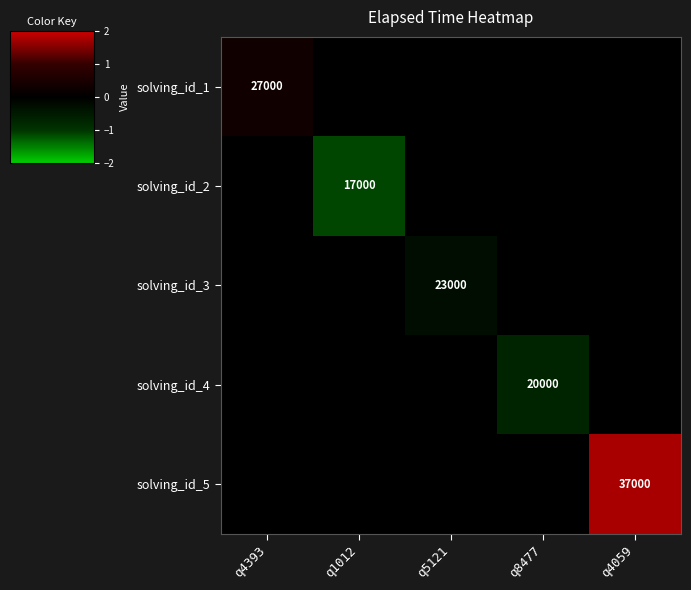

The value of solving_id_5 at q4059 is 64429. True or false?

False